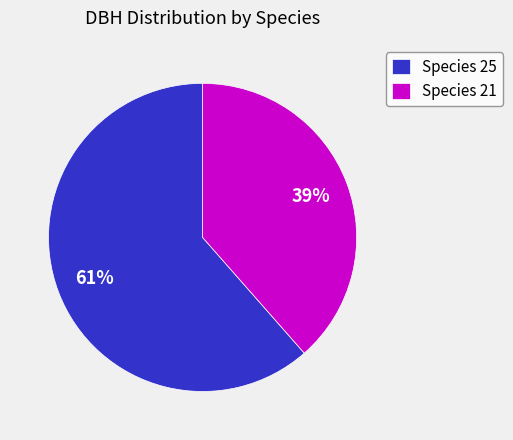

Which slice is the largest?

Species 25